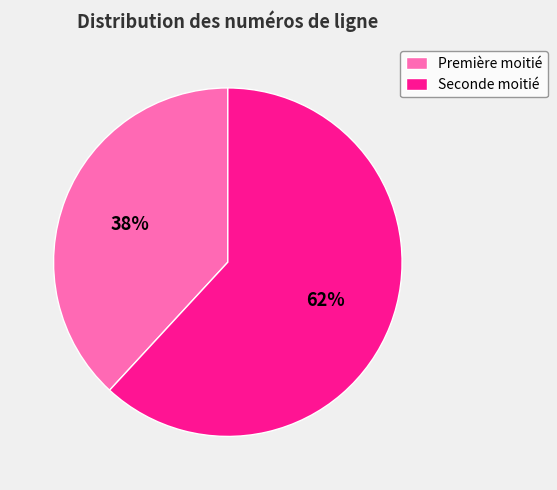

Approximately how many times larger is the value at Première moitié compared to Seconde moitié?

0.6